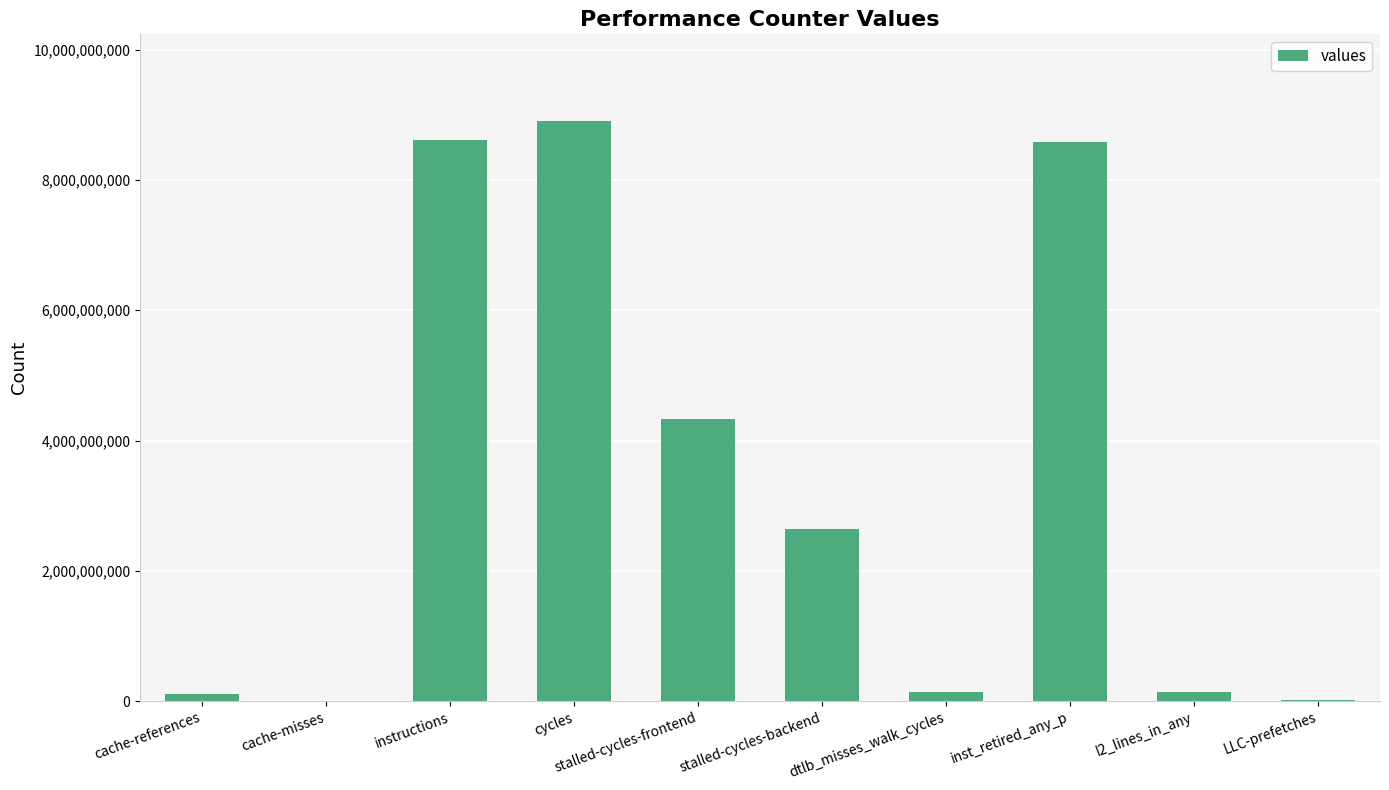

At which category does the chart reach its peak across all series?

cycles